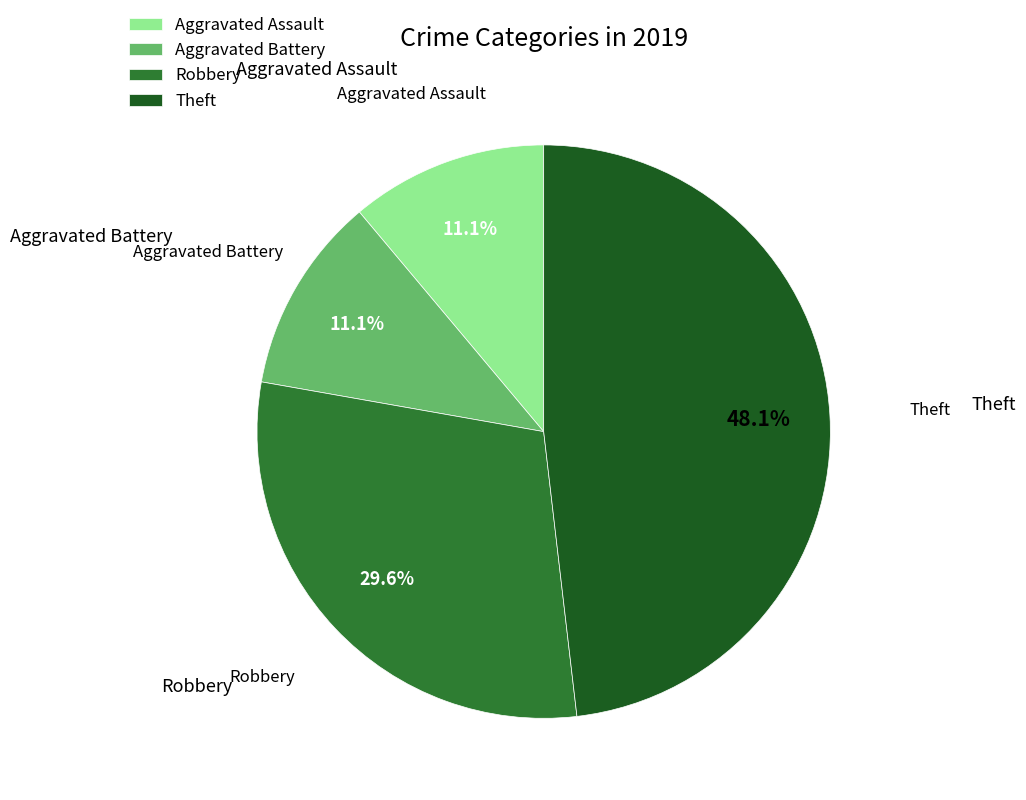

To the nearest percent, what percentage of the pie is Aggravated Battery?

11%